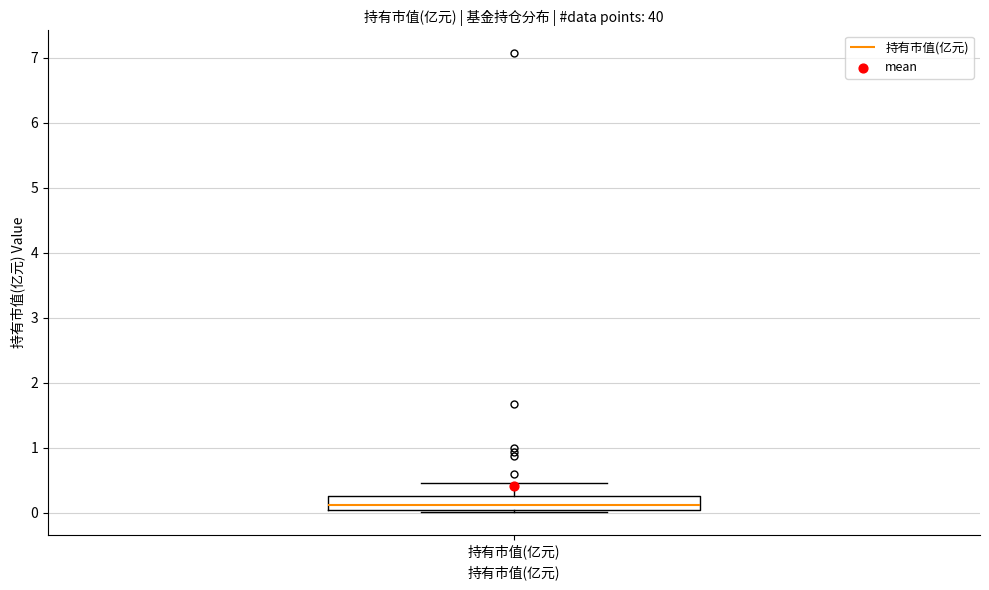

Where is the upper edge of the box for 持有市值(亿元) on the y-axis? The values are not printed on the chart, so give them approximately, as read against the axis.

0.3